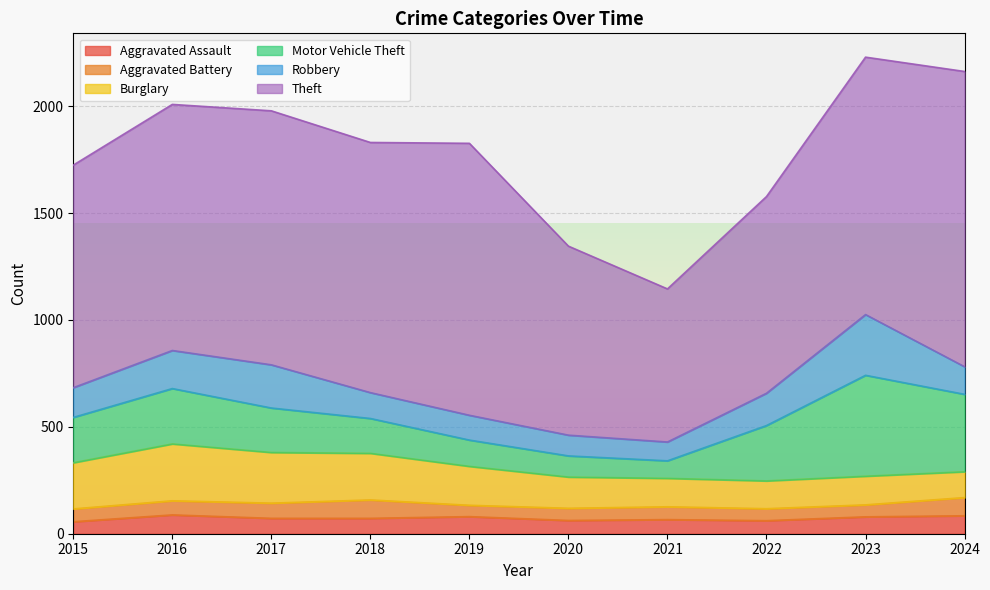

What is the value of the Theft point at the 9th from the left?

1204